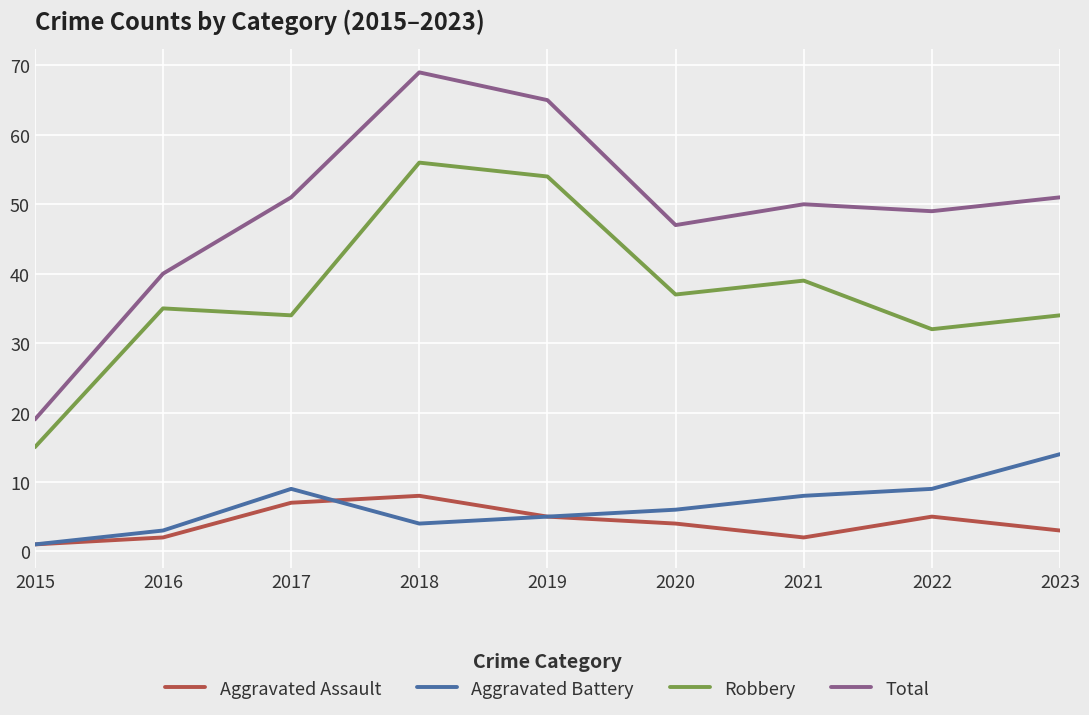

Rank the series by their maximum value, from lowest to highest.

Aggravated Assault, Aggravated Battery, Robbery, Total